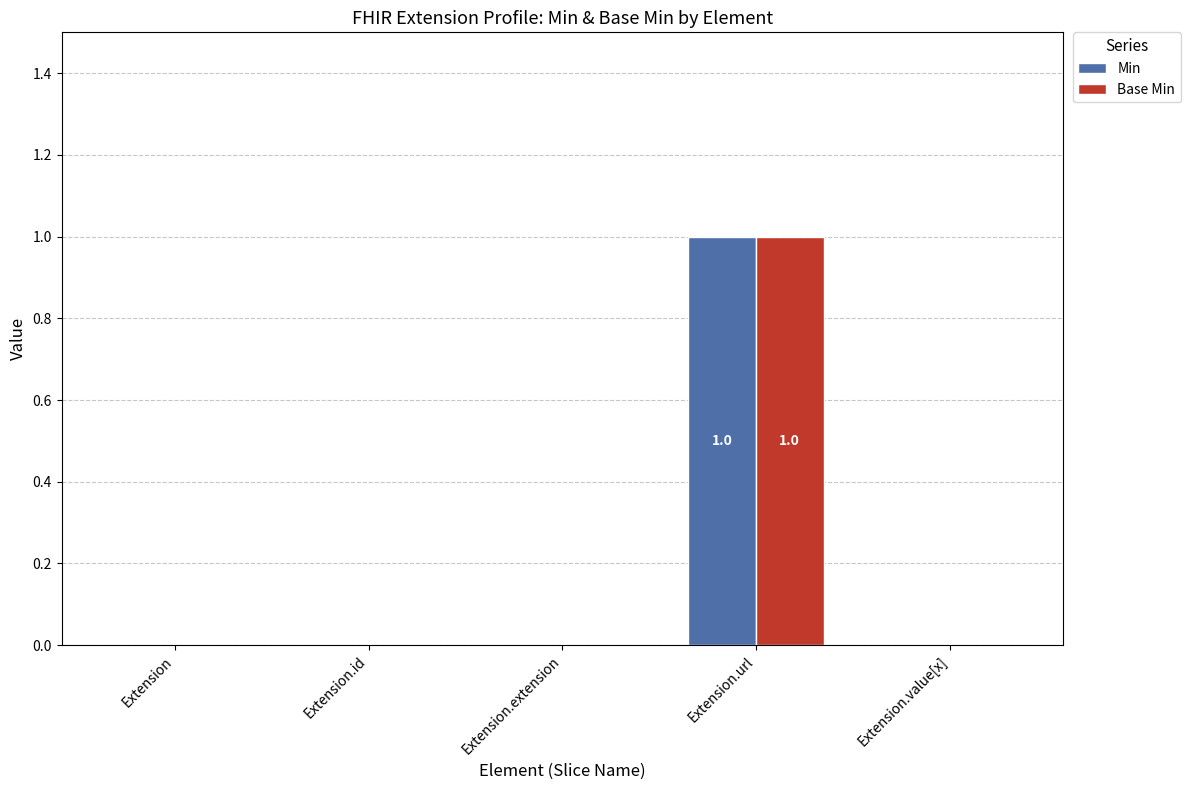

At which category is the sum across all series the highest?

Extension.url